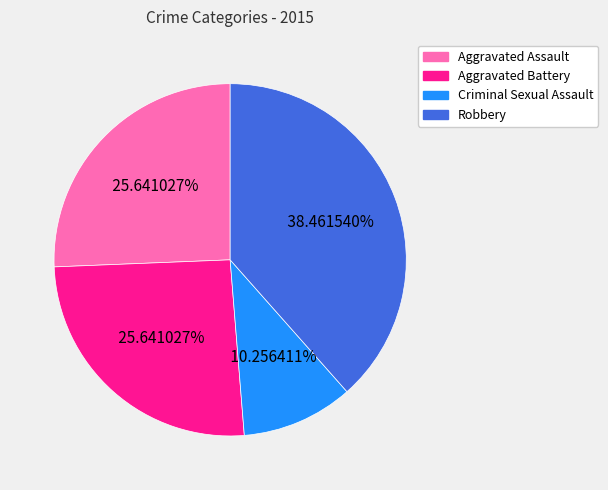

How many slices are in this pie chart?

4